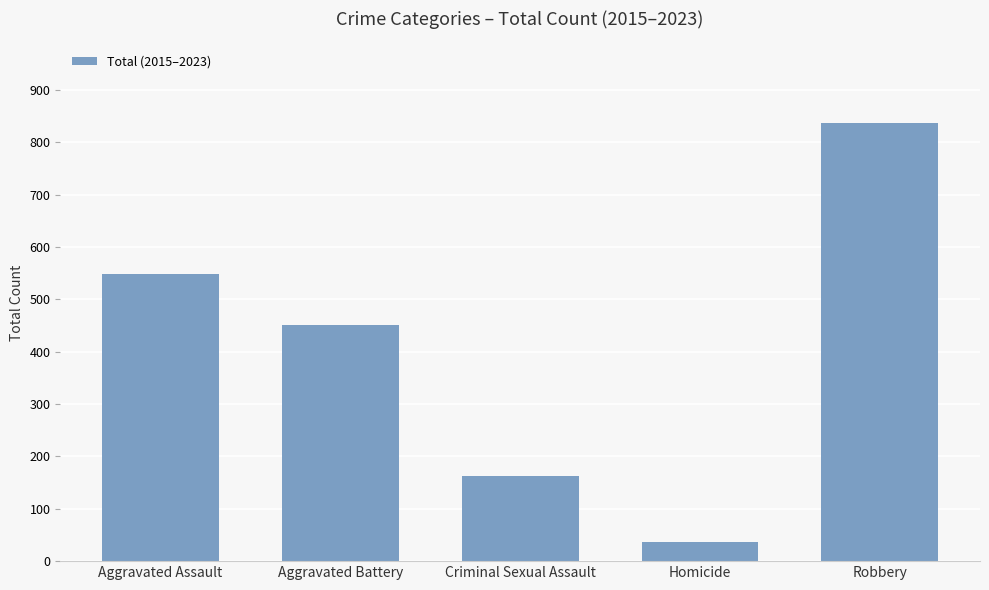

At which label does the data first exceed 451?

Aggravated Assault